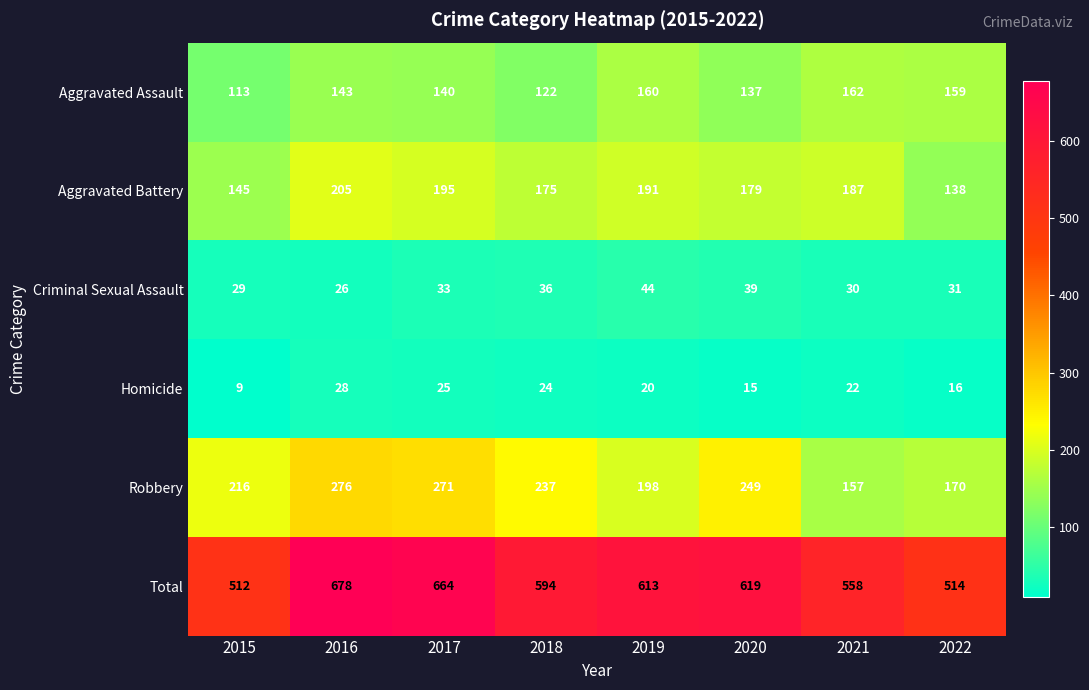

What is the difference between the Aggravated Assault values at 2019 and 2017?

20